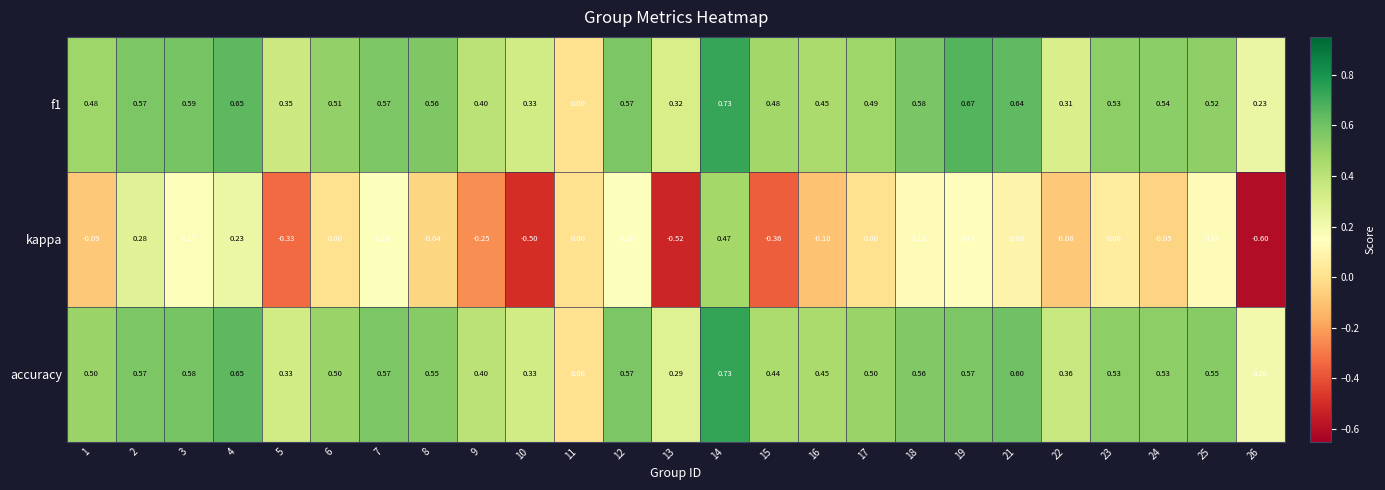

Which series has the largest range (max minus min)?

kappa